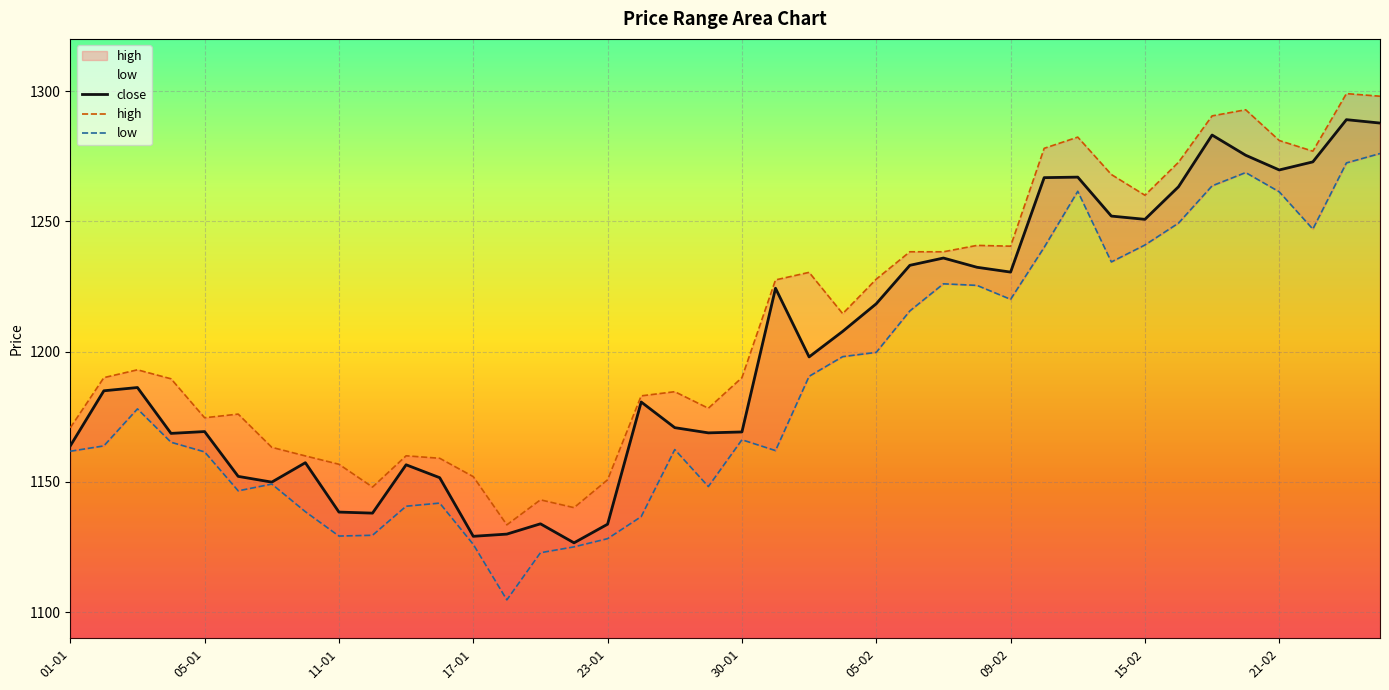

In low, how many points are lower than both neighbors (excluding endpoints)?

8